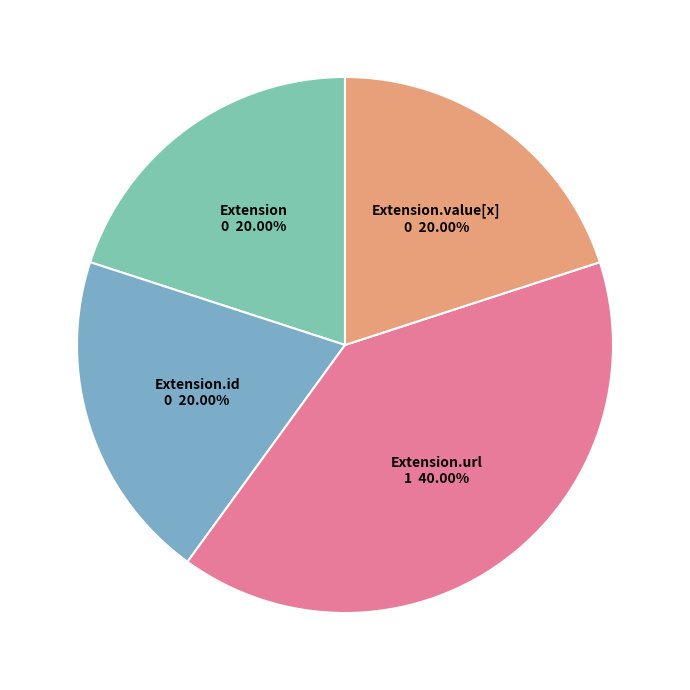

What is the largest slice in the pie chart?

Extension.url